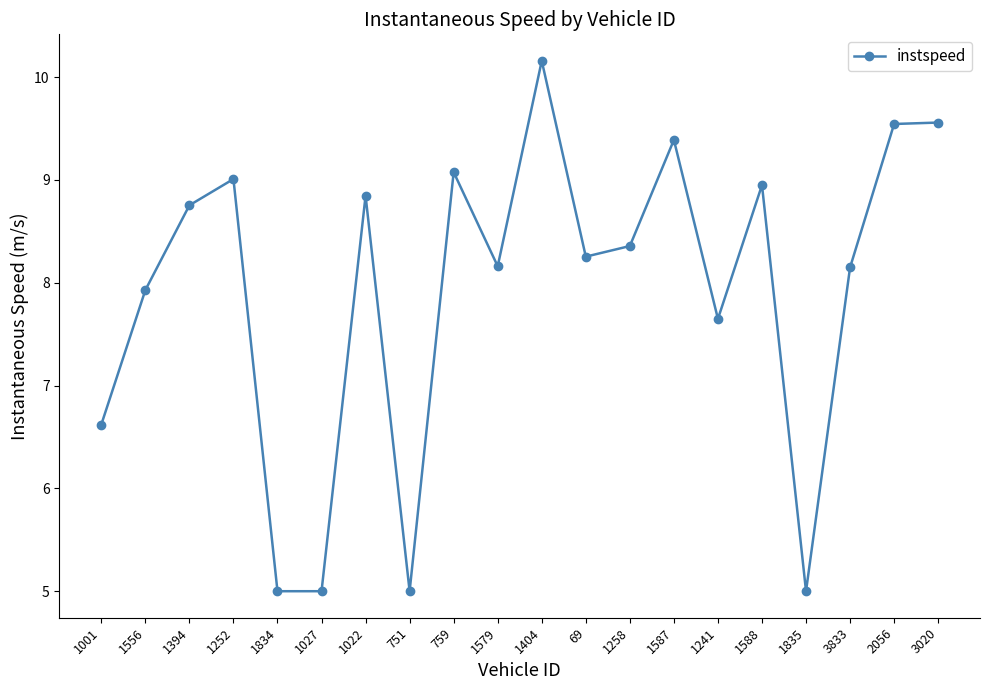

What is the difference between the maximum and second lowest values?

5.2